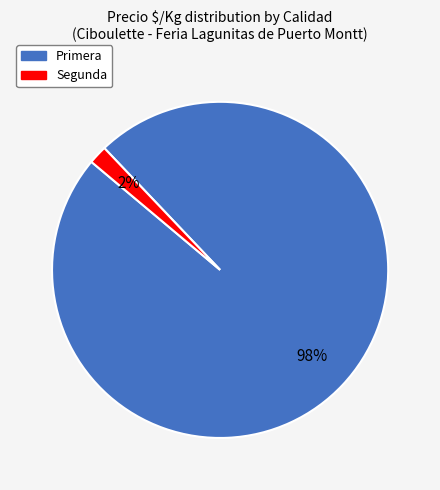

To the nearest percent, what is the difference between the largest and smallest slice percentages?

96%